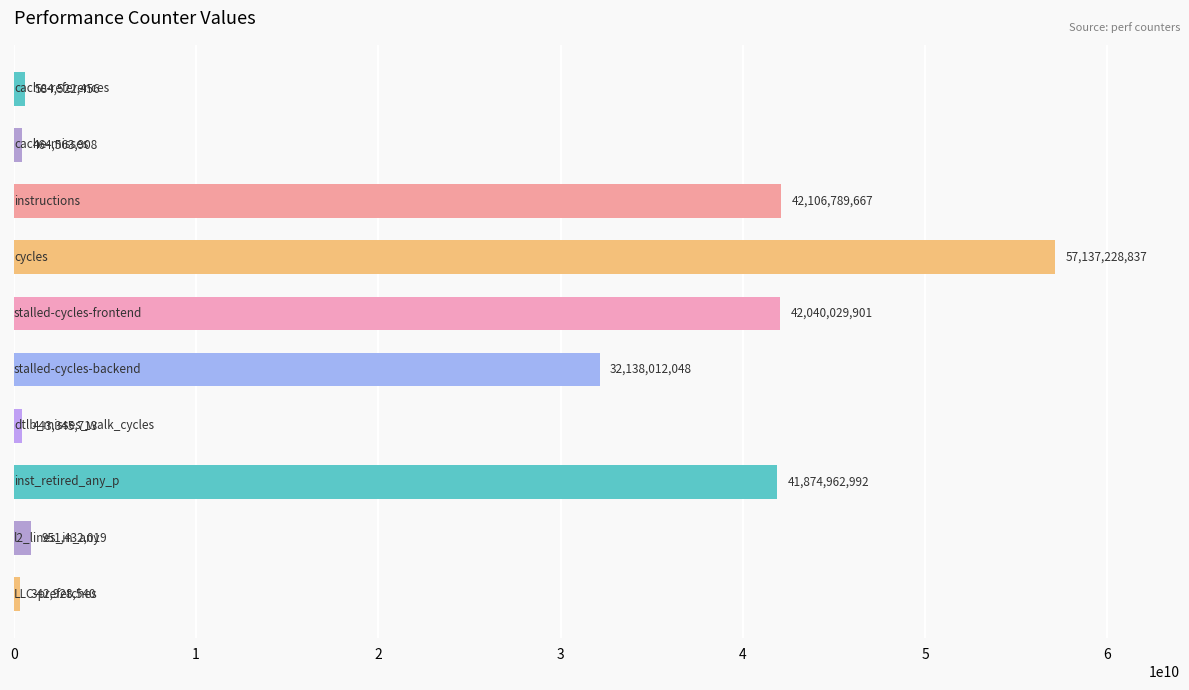

What is the maximum value shown in the chart?

57137228837